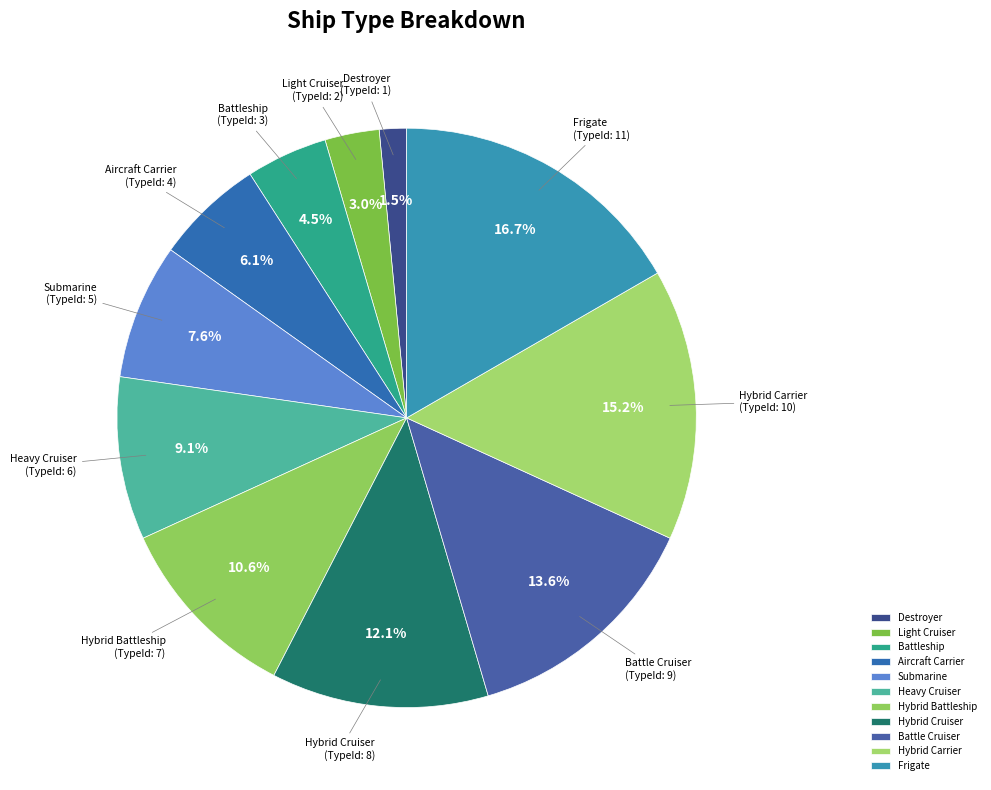

Between Hybrid Cruiser and Submarine, which is larger?

Hybrid Cruiser